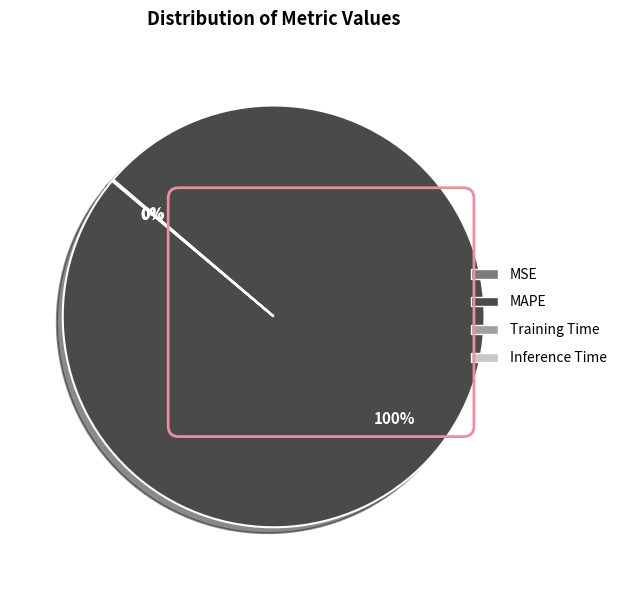

Which slice is the largest?

MAPE